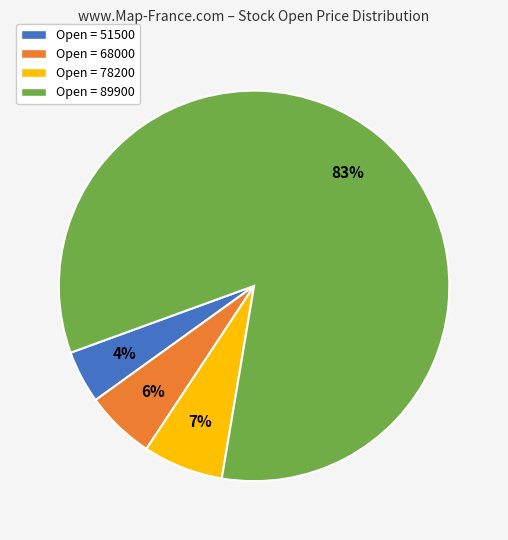

How many slices are in this pie chart?

4